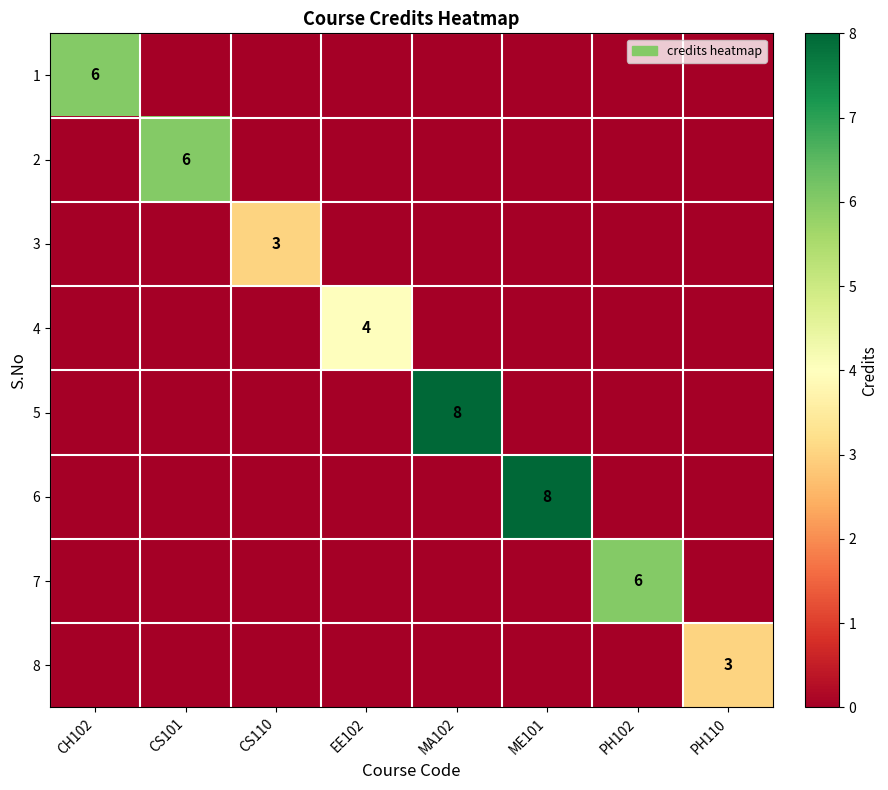

How many values in 2 are above zero?

1